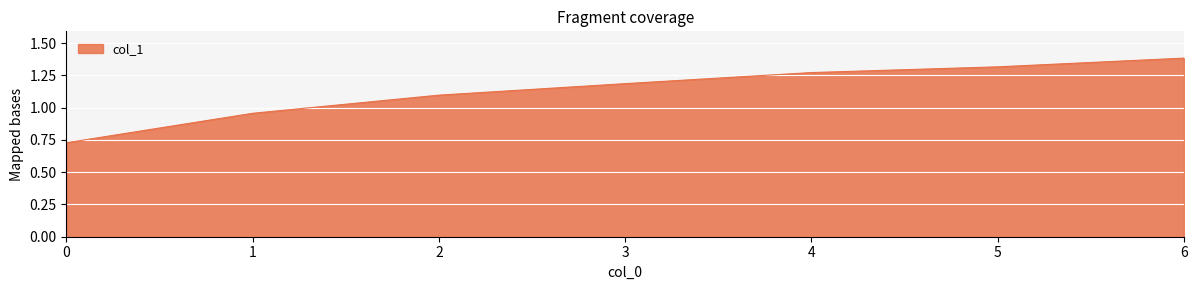

At which category does the chart reach its peak across all series?

6